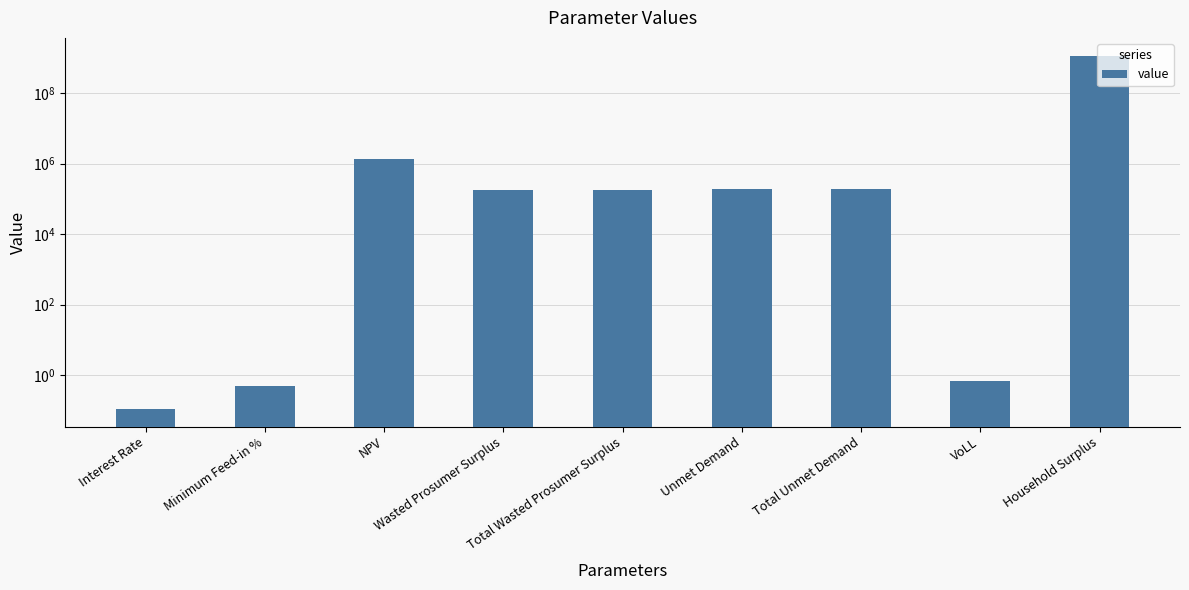

What is the greatest value displayed?

1157425184.7